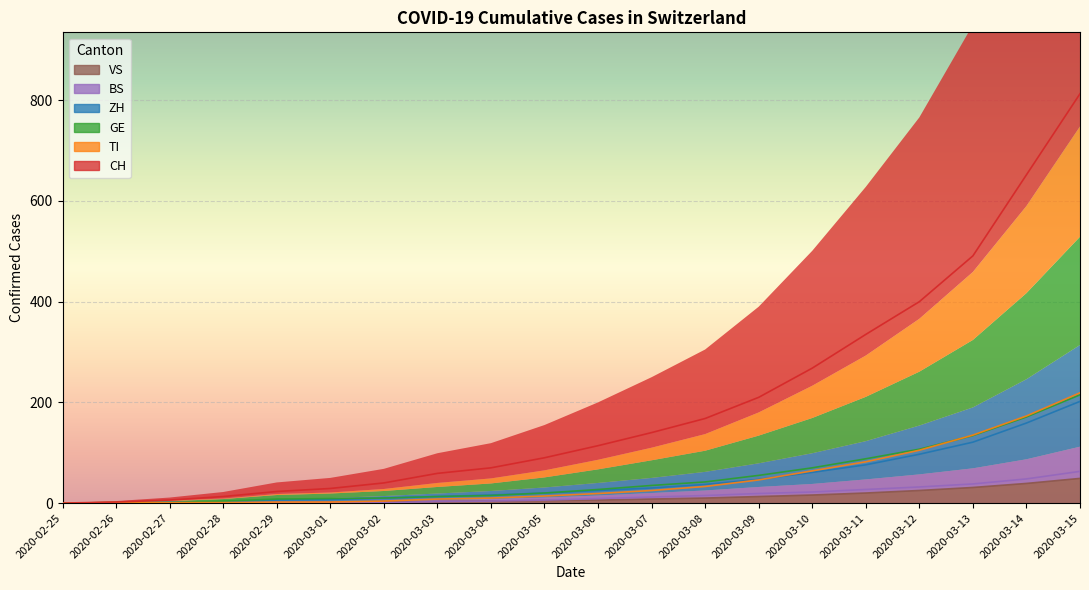

At which category is the sum across all series the highest?

2020-03-15